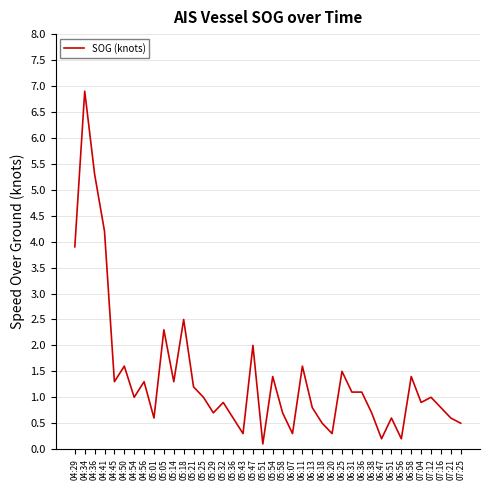

What is the sum of the values at 05:29 and 05:05?

3.0